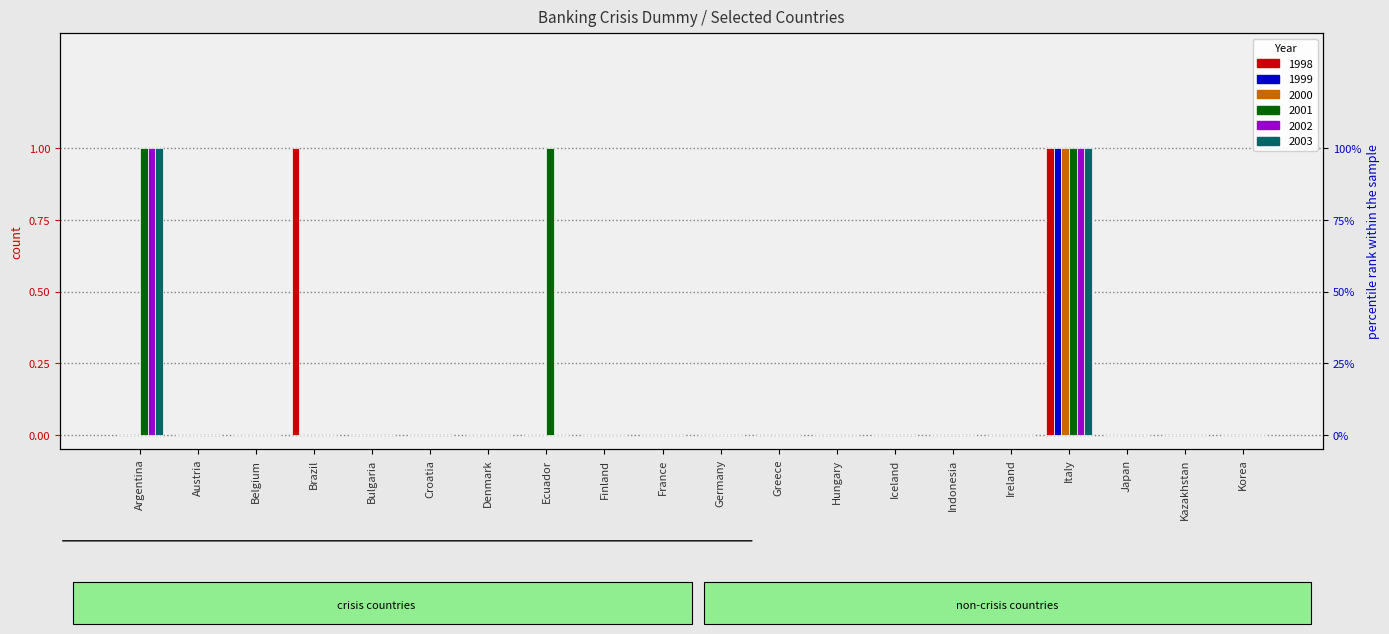

Which series changed the most between Argentina and Indonesia?

2001